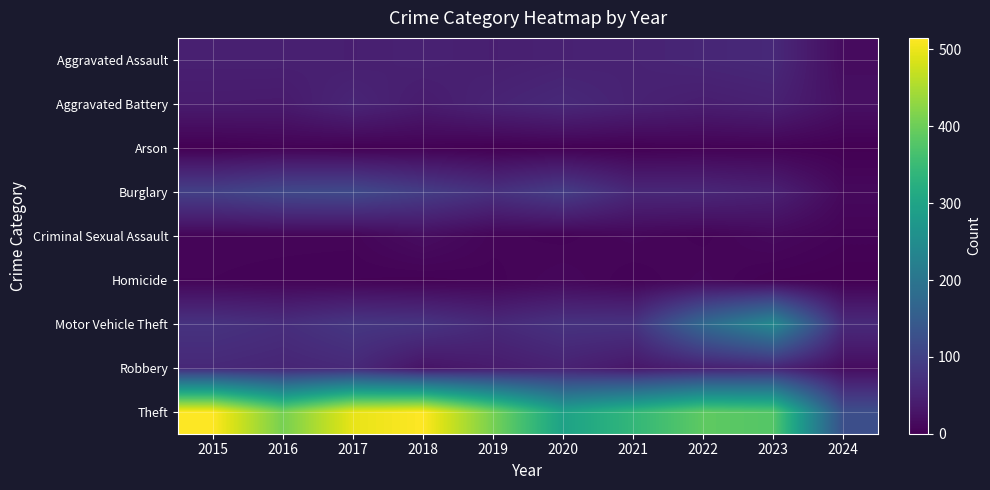

At which category is the sum across all series the highest?

2017